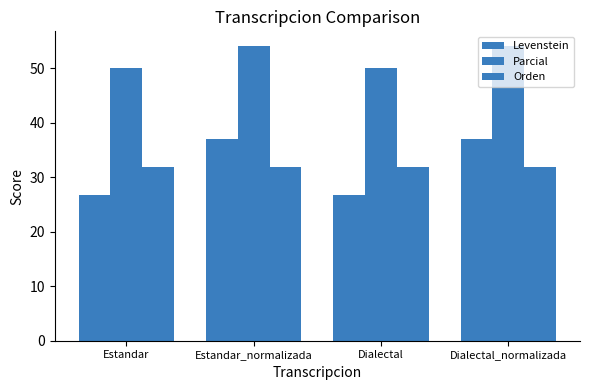

Which label corresponds to the smallest value in the chart?

Estandar